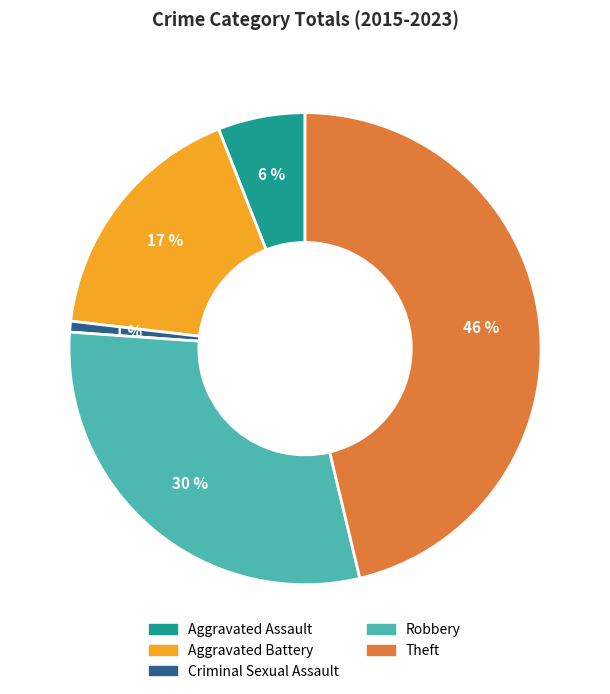

Is it true that Criminal Sexual Assault is 1% of the pie?

True